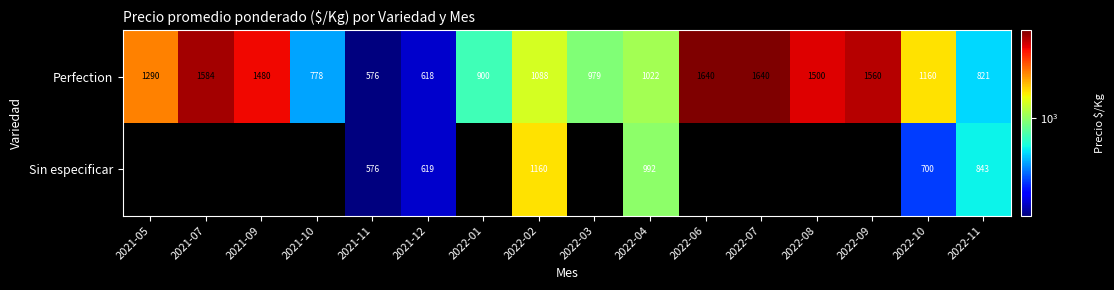

At how many categories does at least one series exceed 1626?

2